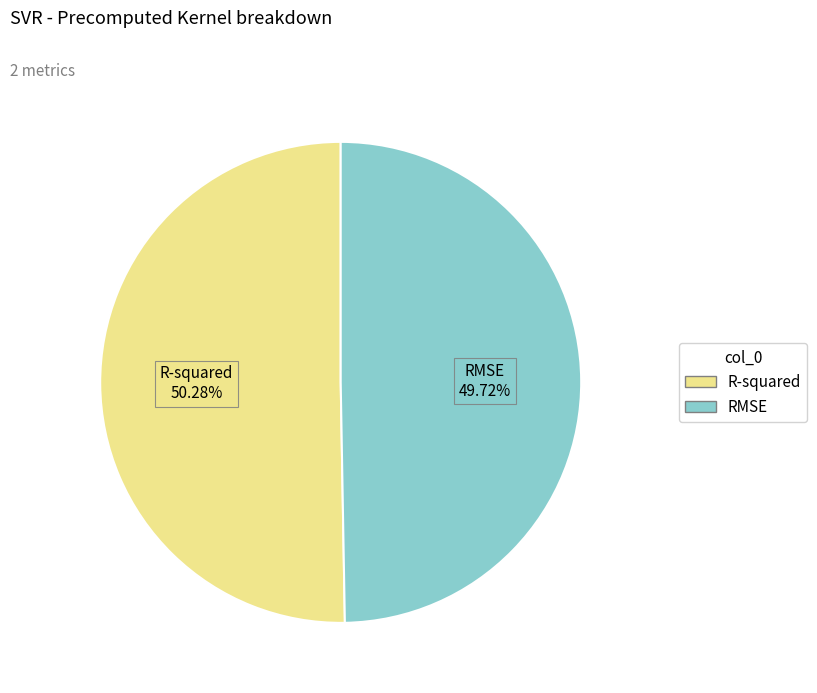

Count the number of slices in the pie.

2